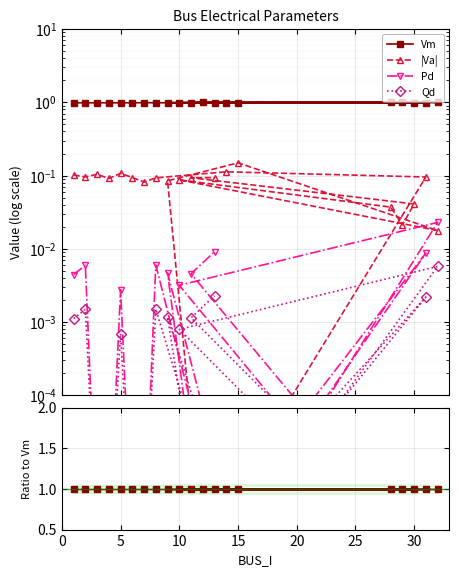

Which category has the lowest value in the Qd series?

10